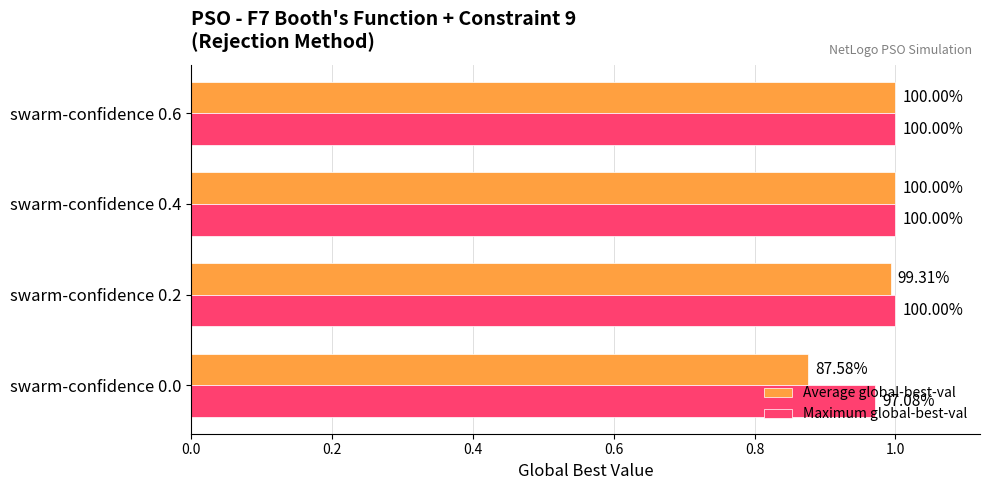

What are all the series names shown in the legend?

Average global-best-val, Maximum global-best-val